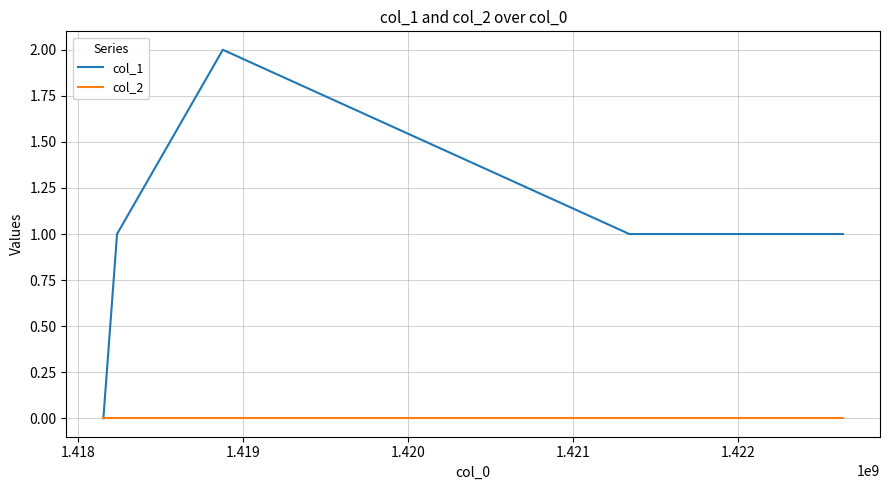

Which series has the widest spread of values?

col_1